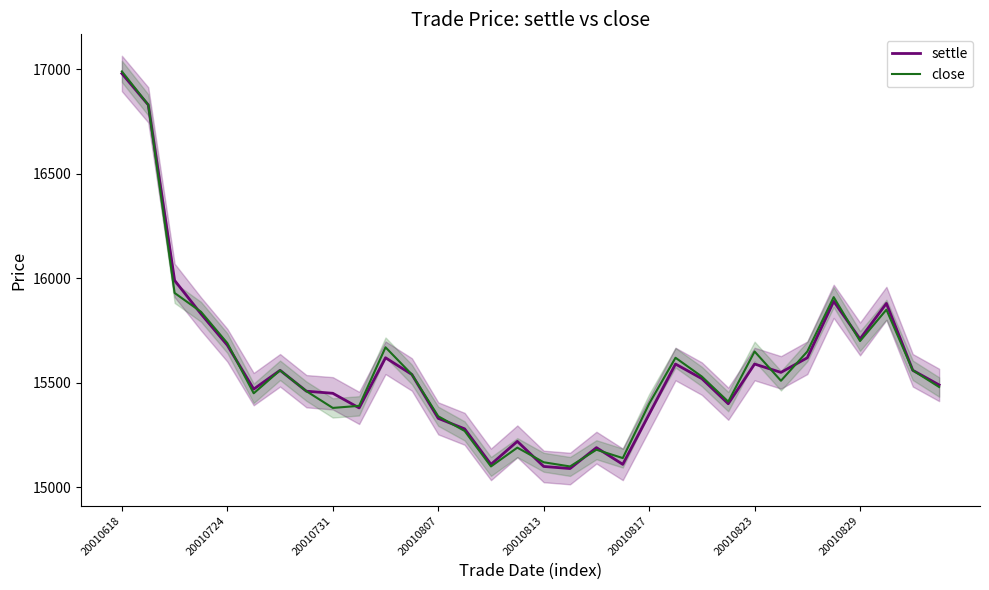

What is the lowest value of the settle series?

15090